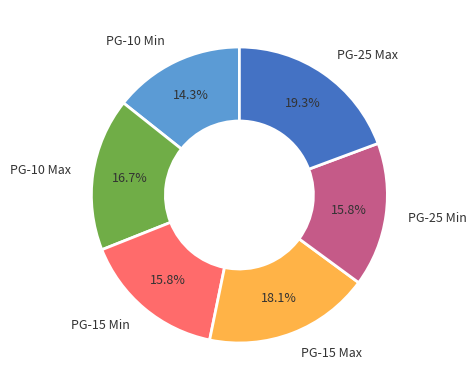

How many slices are in this pie chart?

6